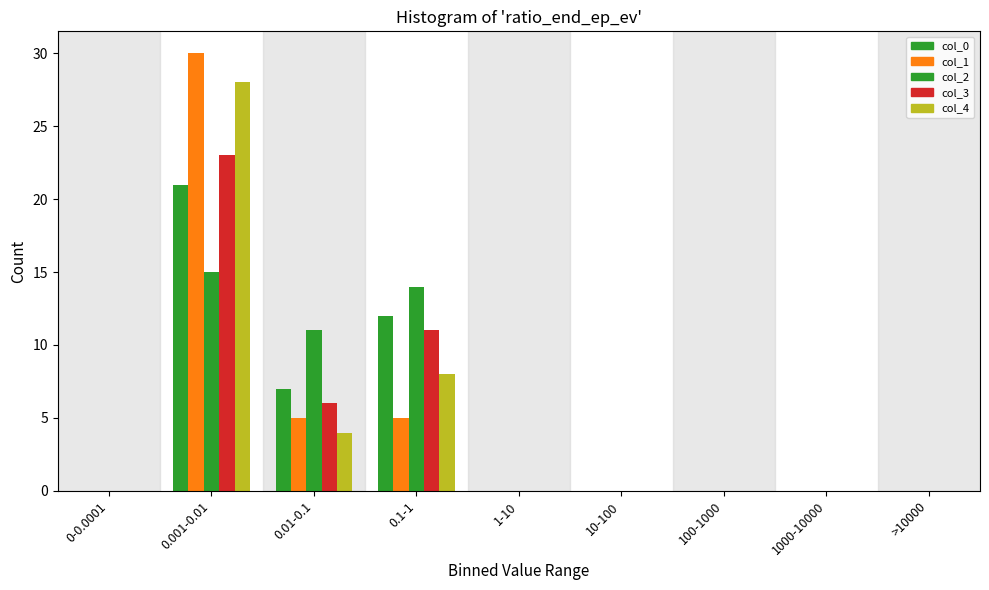

How many data points does each series have?

9